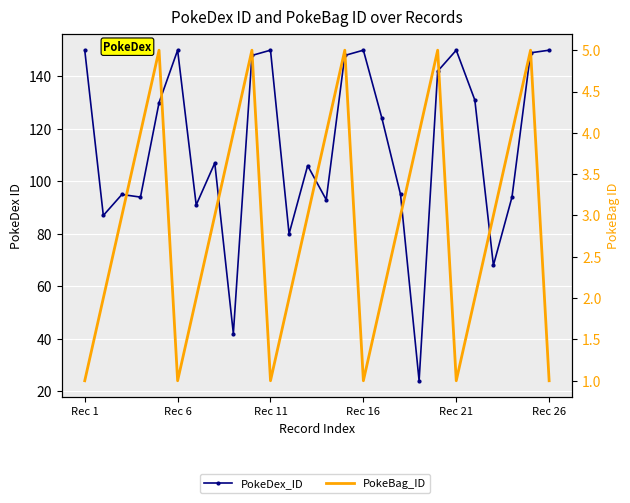

How many lines are shown in the chart?

2